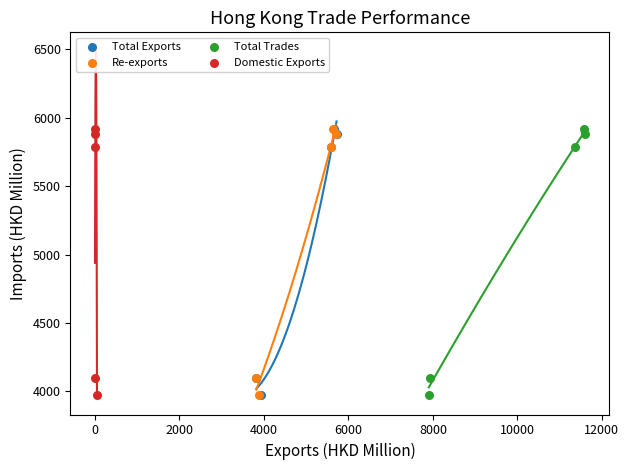

What are all the series names shown in the legend?

Total Exports, Re-exports, Total Trades, Domestic Exports